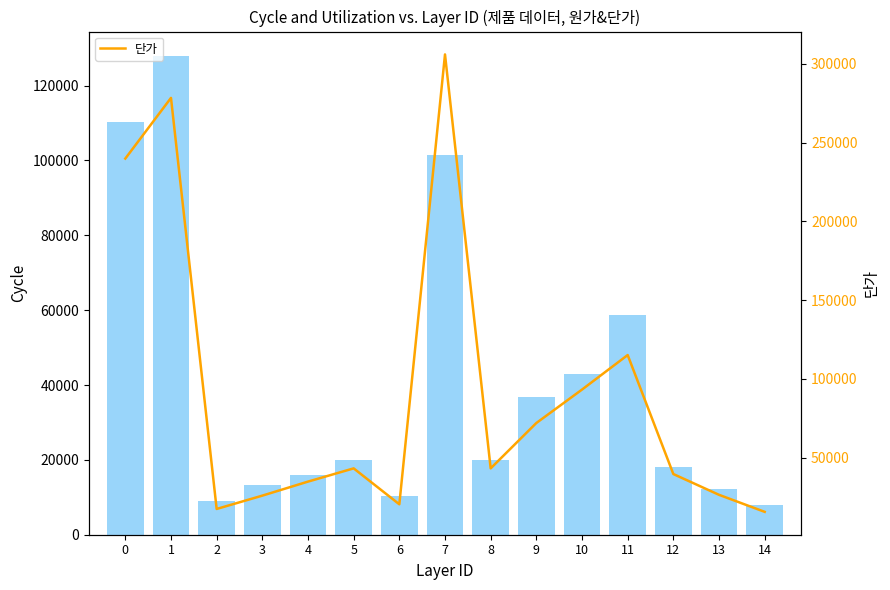

Which has a higher value, 5 or 12?

5